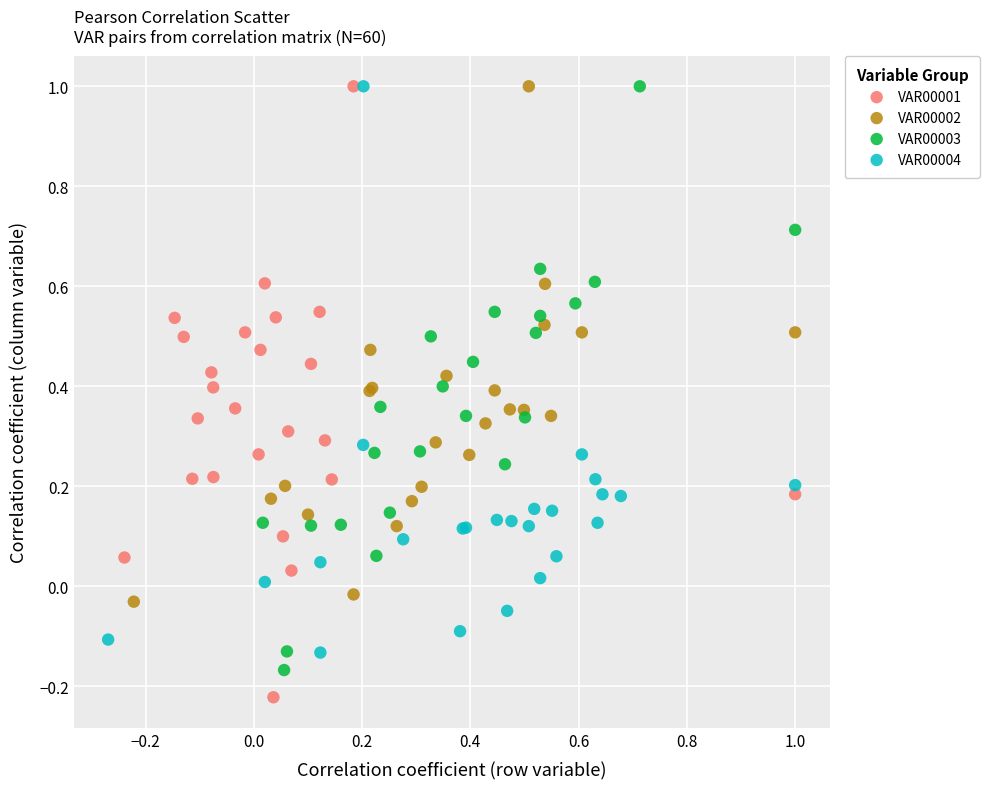

Which series reaches the minimum Y coordinate?

VAR00001